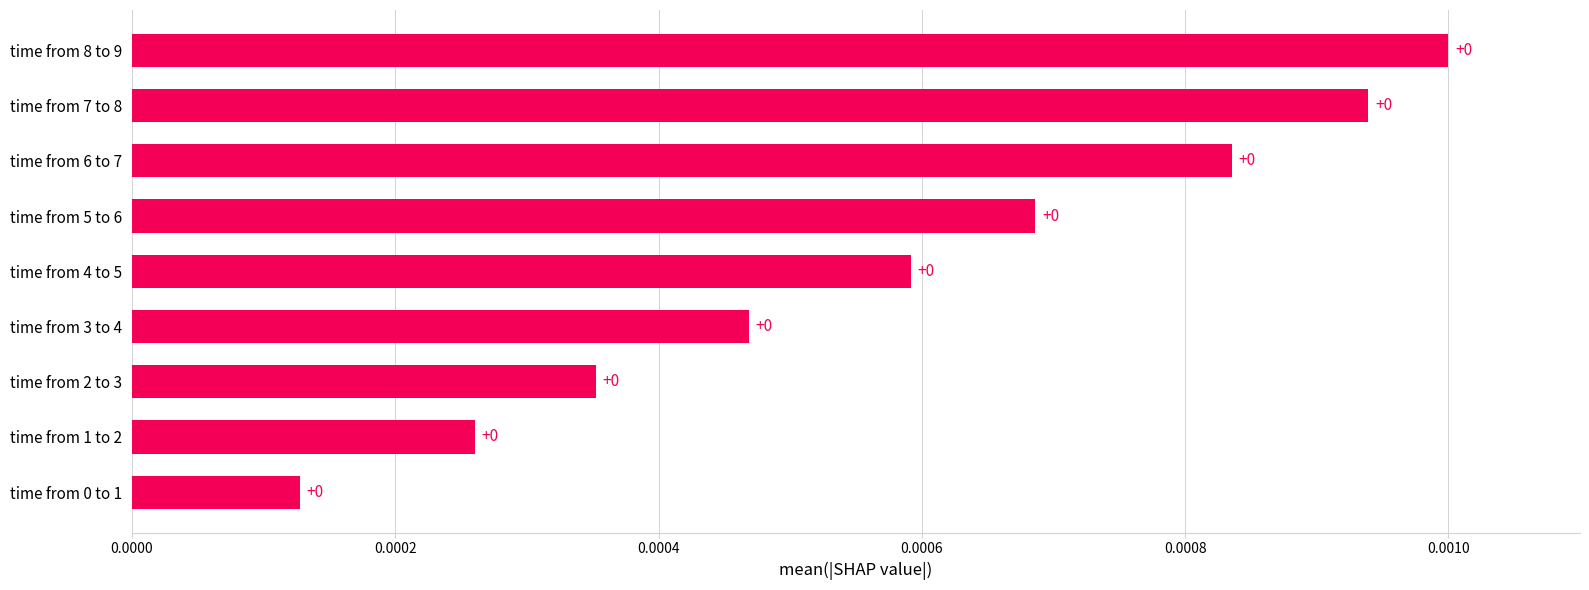

Does the chart contain stacked bars?

No